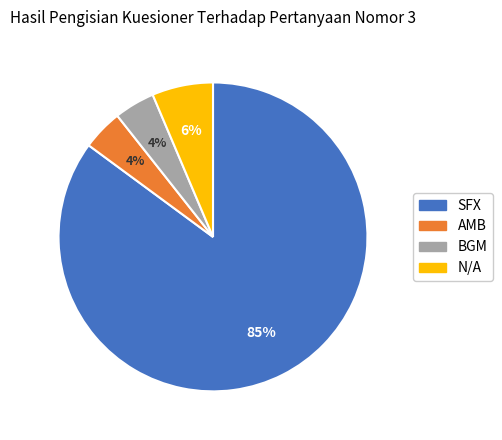

To the nearest percent, what is the average slice percentage?

25%